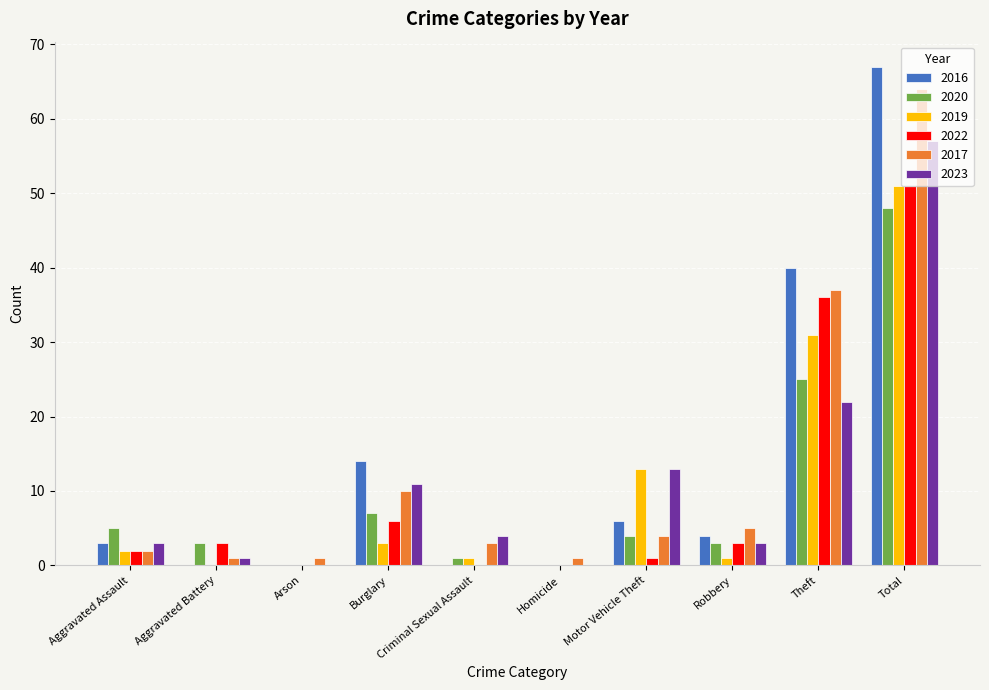

Which series has the largest range (max minus min)?

2016